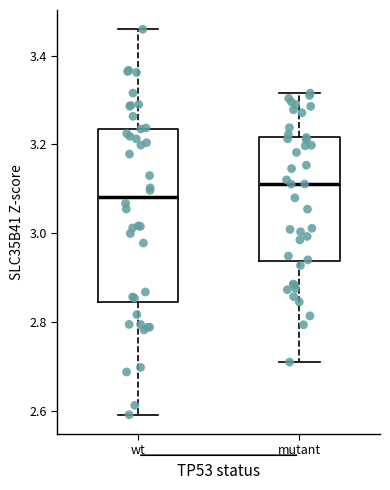

Which box's median line is the lowest?

wt